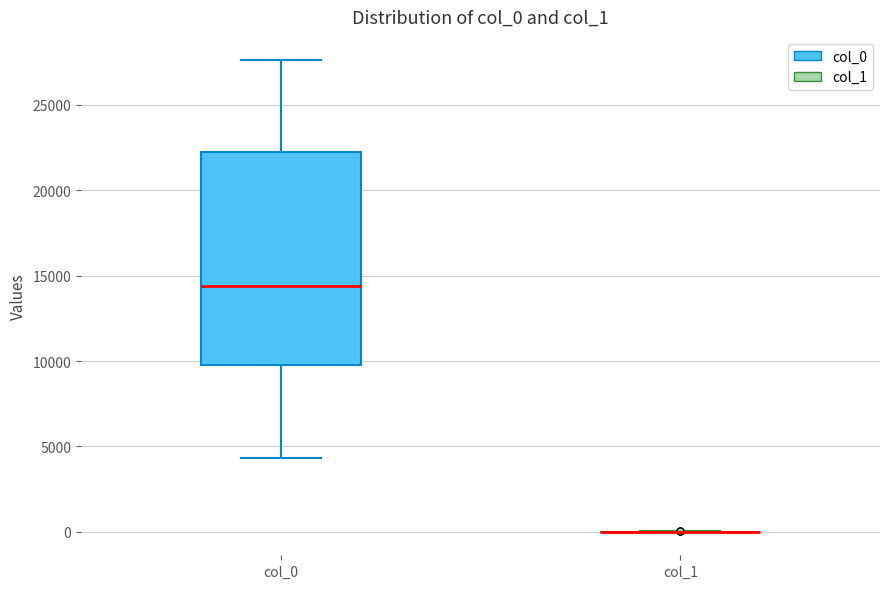

Reading left to right, transcribe this box plot: for each box, give where its median line is, the range the box spans, and where its two whiskers end, as read against the y-axis. The values are not printed on the chart, so give them approximately, as read against the axis.

col_0: median 14500, box 10000 to 22500, whiskers 4500 to 27500
col_1: box collapsed to a line at 0, whiskers 0 to 0